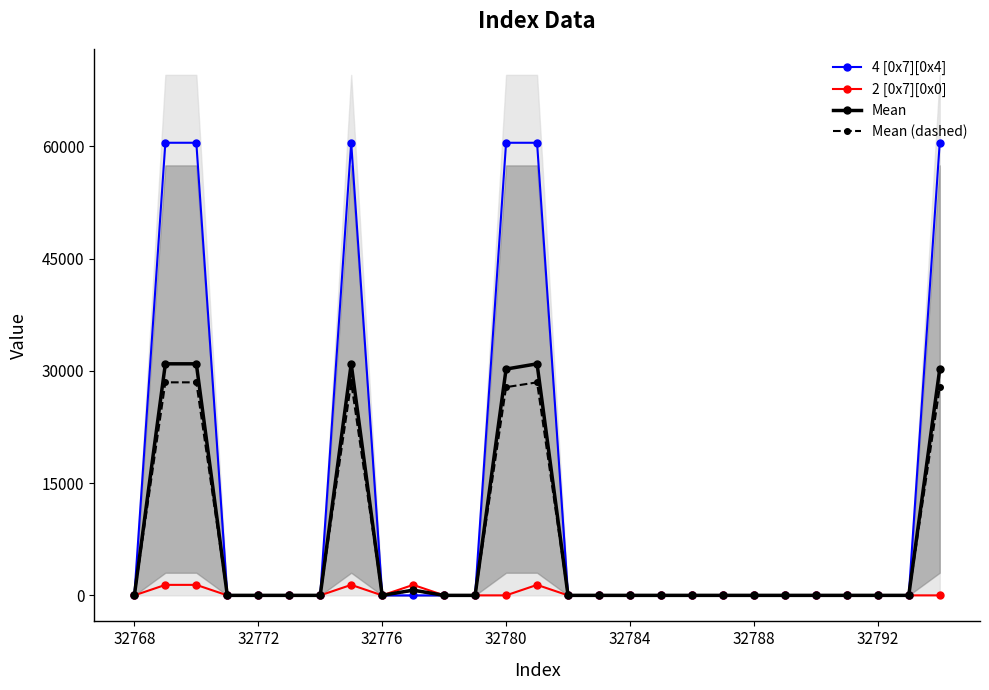

True or false: Mean and Mean (dashed) cross at least once.

False